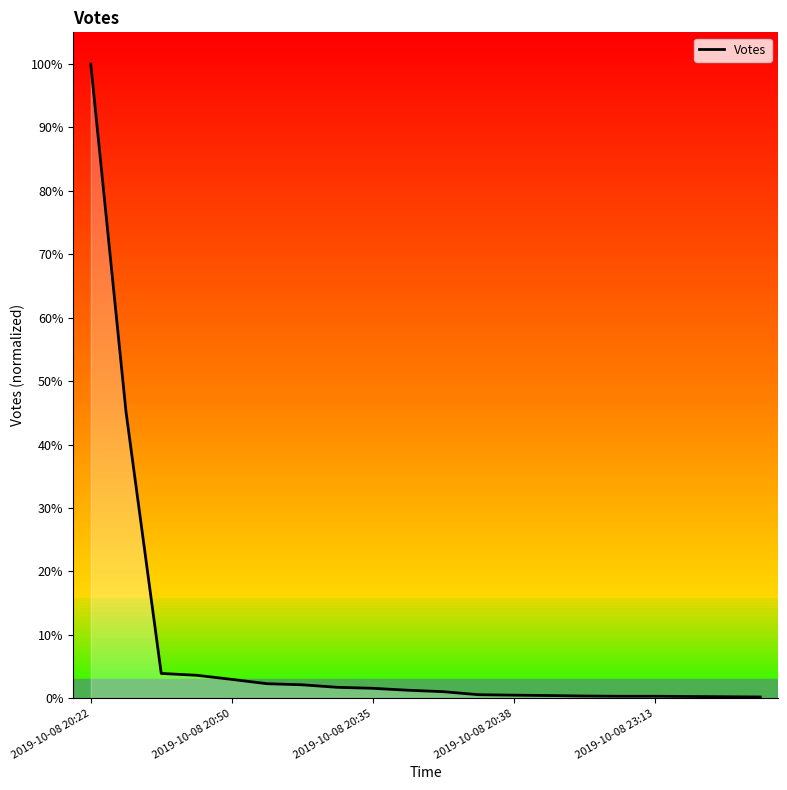

What is the difference between the maximum and minimum values?

99.8